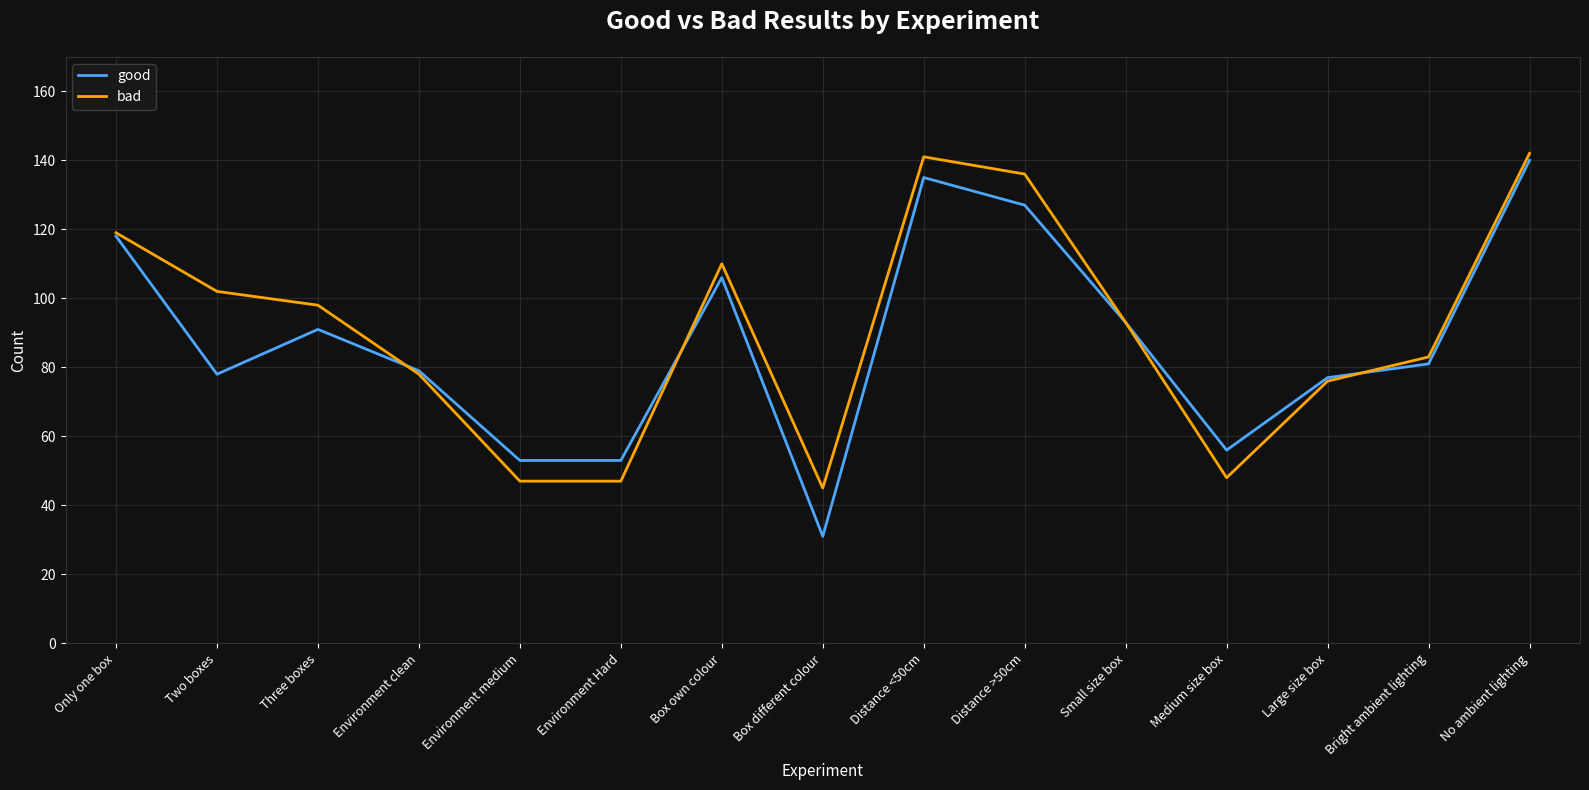

True or false: good and bad cross at least once.

True